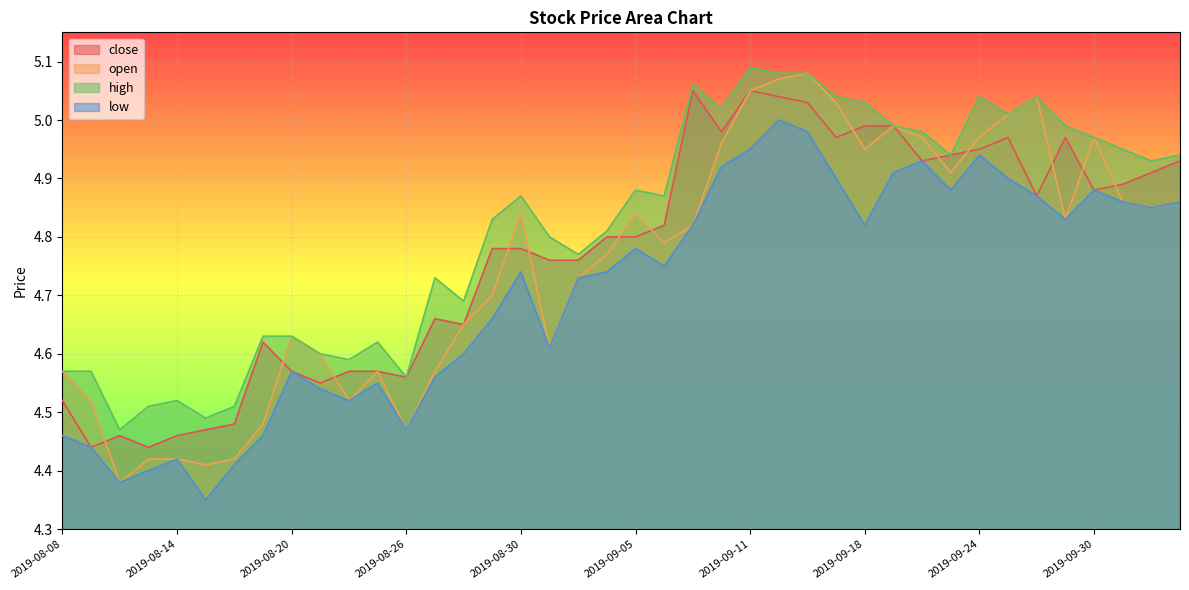

How many interior local valleys does the high series have?

11